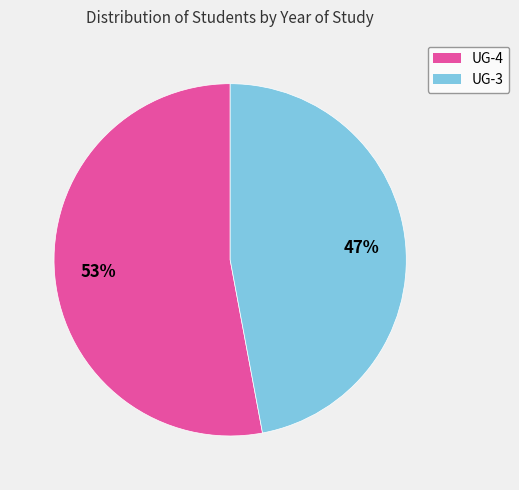

Is it true that UG-4 is 42% of the pie?

False